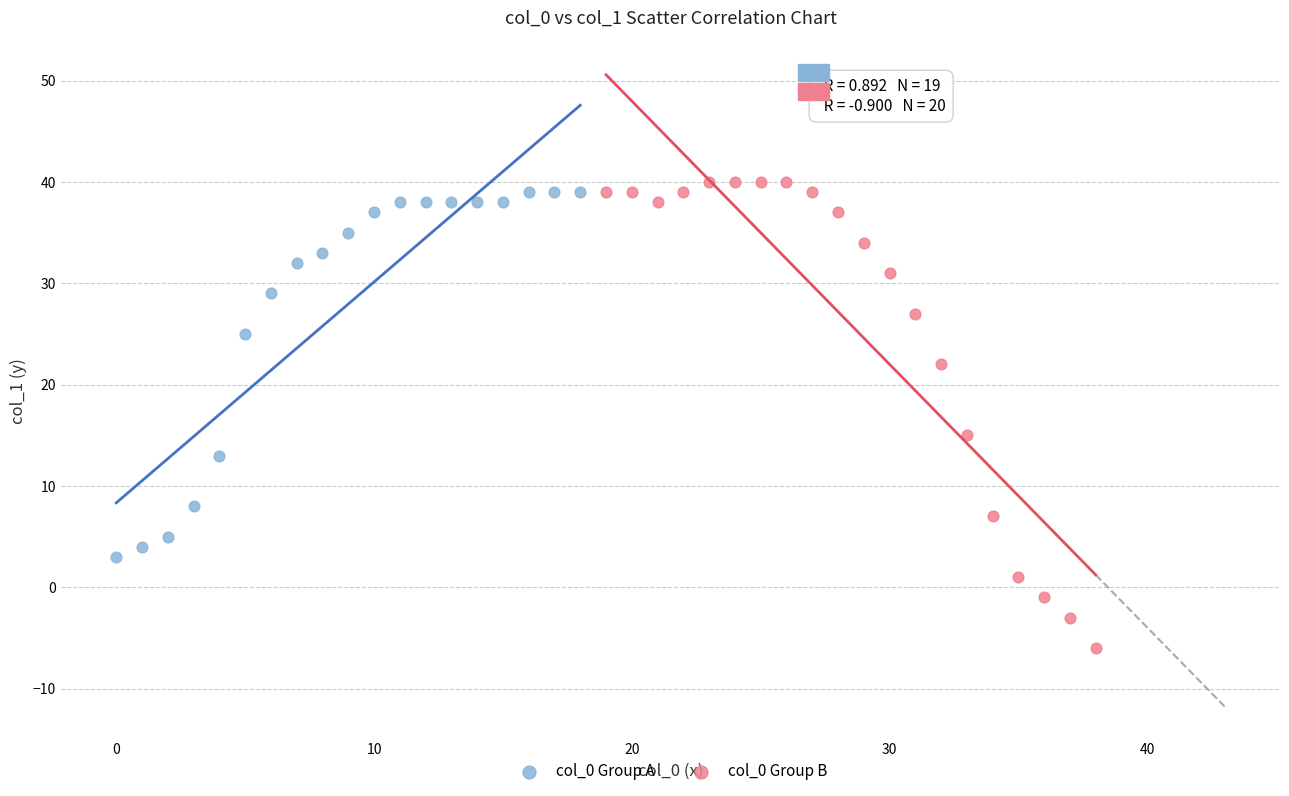

What are all the series names shown in the legend?

col_0 Group A, col_0 Group B